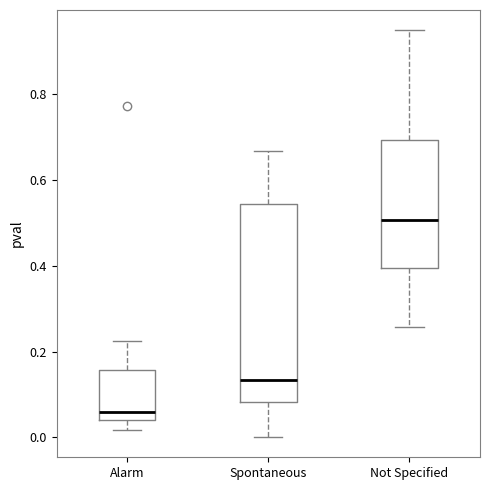

Comparing the boxes themselves (not the whiskers), which one is the tallest?

Spontaneous